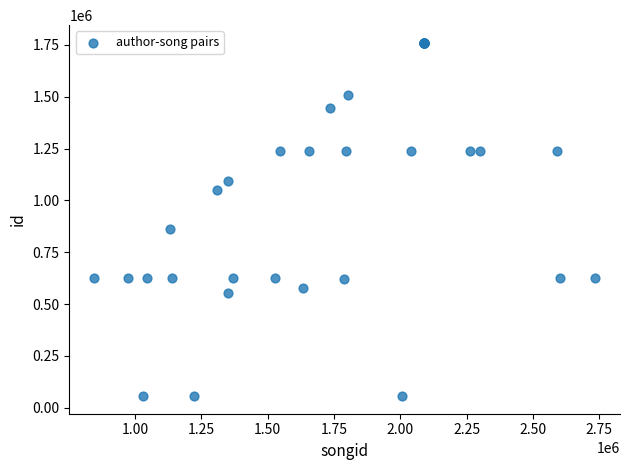

What Y value in the scatter plot is closest to 908215?

863175